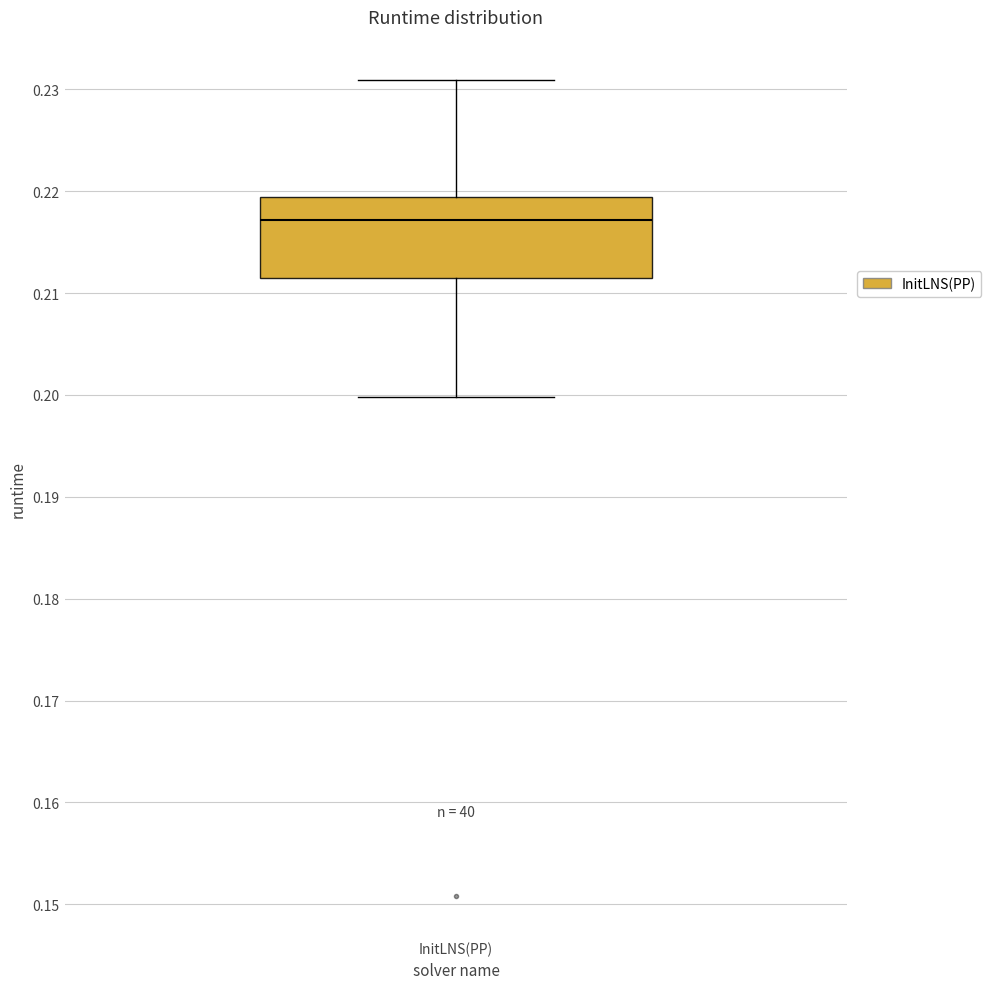

Transcribe this box plot: give where the median line is, the range the box spans, and where the two whiskers end, as read against the y-axis. The values are not printed on the chart, so give them approximately, as read against the axis.

median 0.217, box 0.212 to 0.219, whiskers 0.200 to 0.231